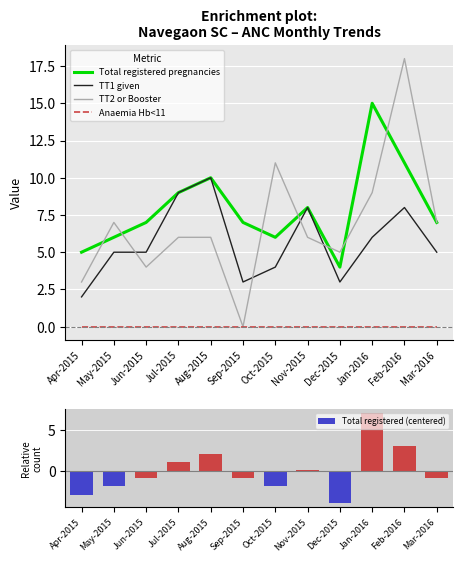

What is the sum of the Total registered pregnancies values at Nov-2015 and Jul-2015?

17